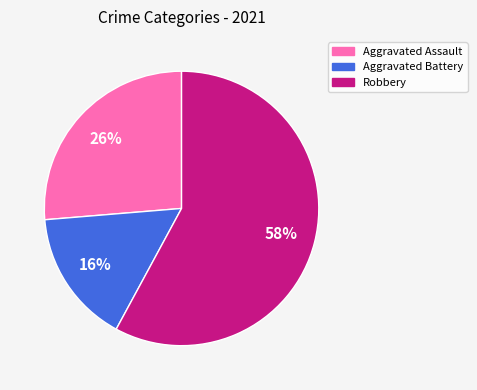

How many segments does this pie chart have?

3